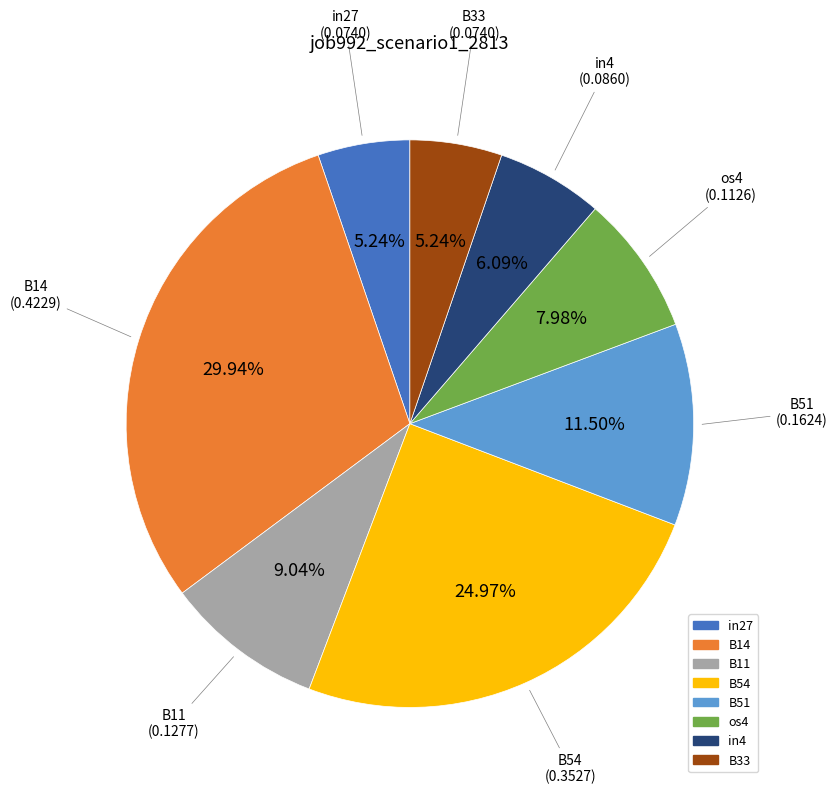

Which slice is the largest?

B14